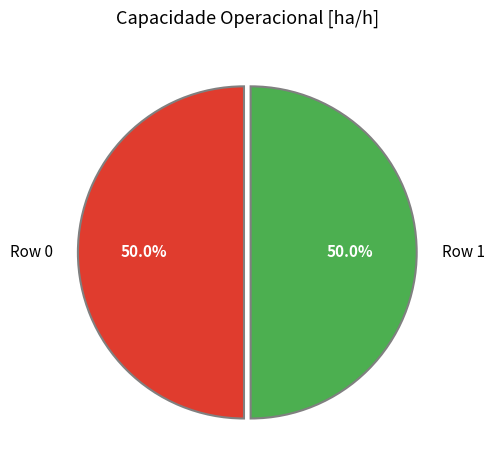

What is the ratio of the value at Row 0 to the value at Row 1?

1.0